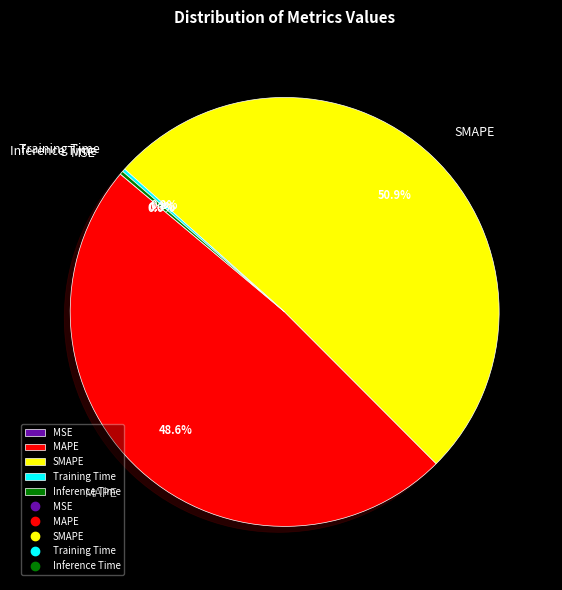

True or false: SMAPE accounts for 51% of the total.

True